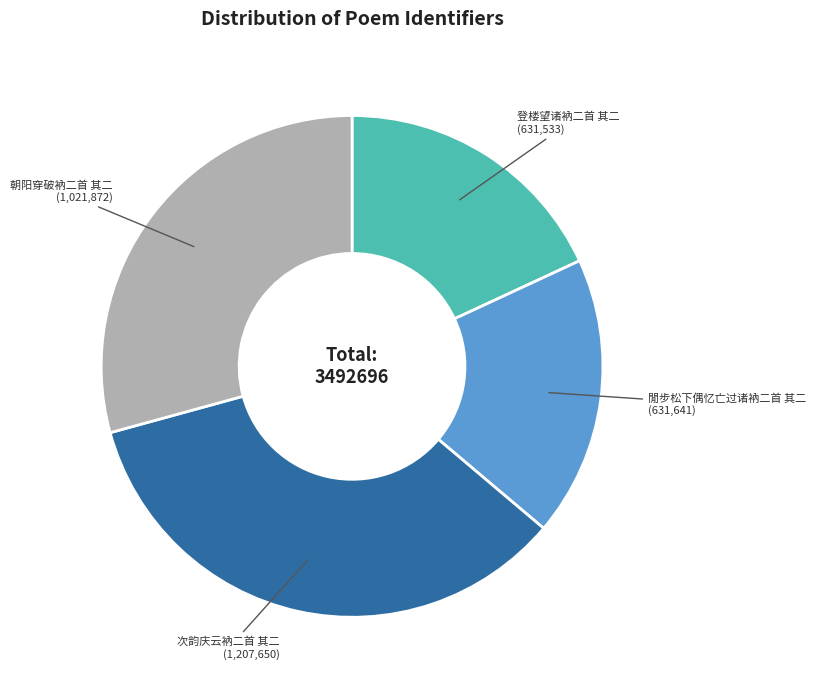

Is there any slice that represents more than half of the pie?

No